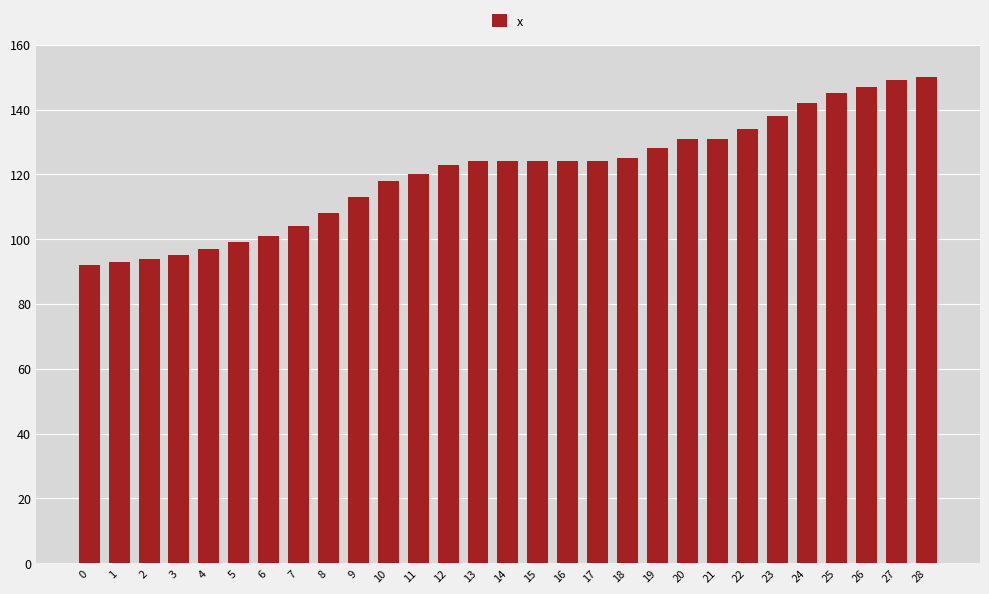

What is the minimum value shown in the chart?

92